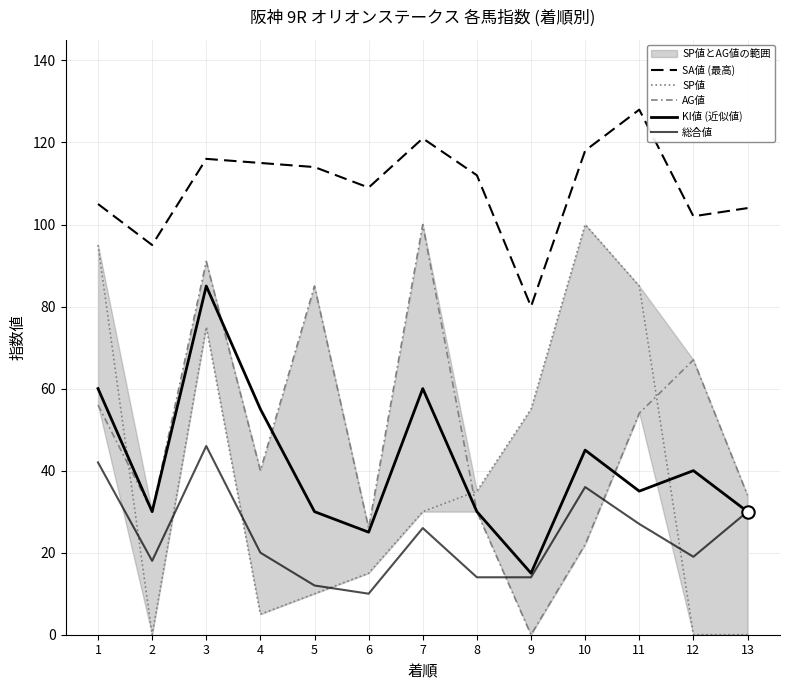

What are all the series names shown in the legend?

SA値 (最高), SP値, AG値, KI値 (近似値), 総合値